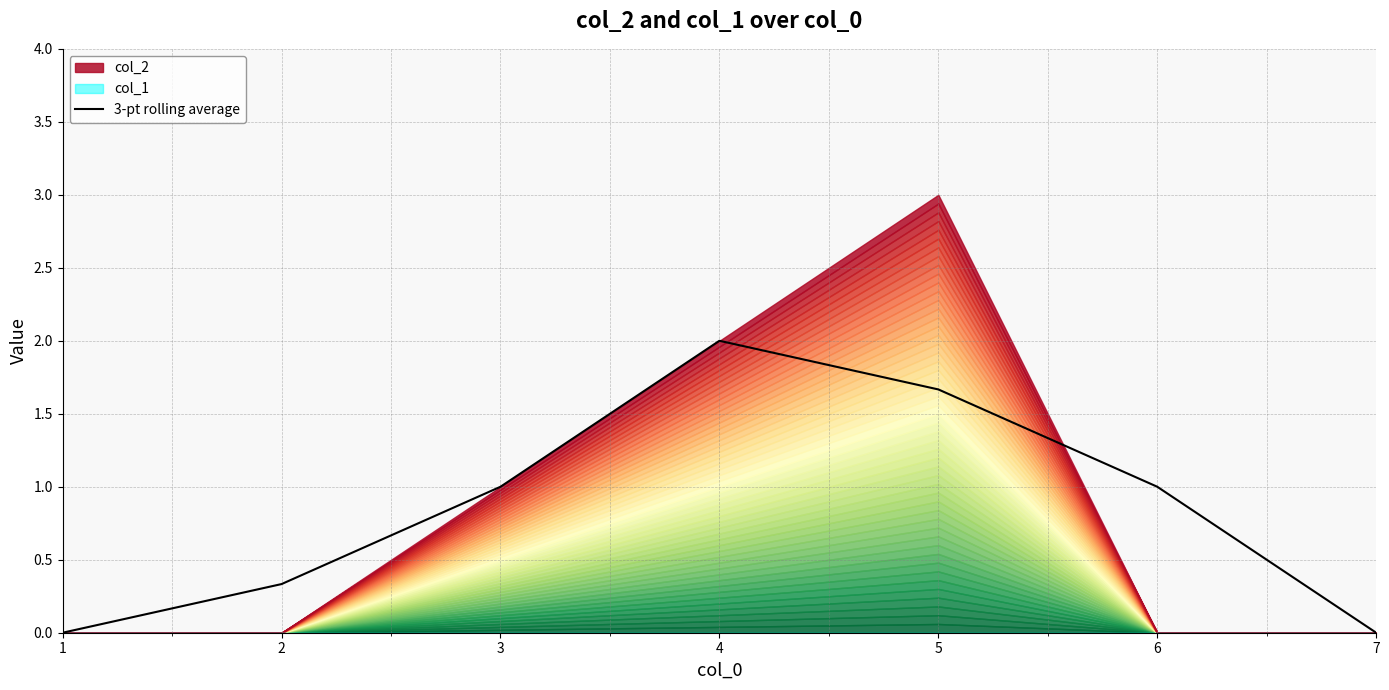

How many values are below 1?

3